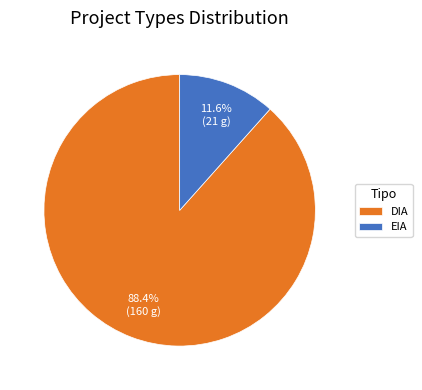

To the nearest percent, what is the combined percentage of EIA and DIA?

100%